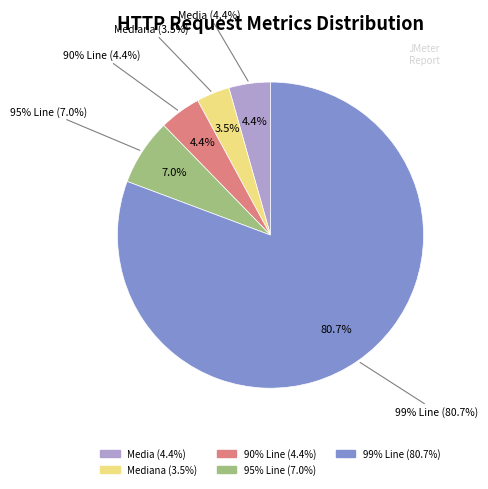

What percentage is NOT represented by 99% Line?

19.3%